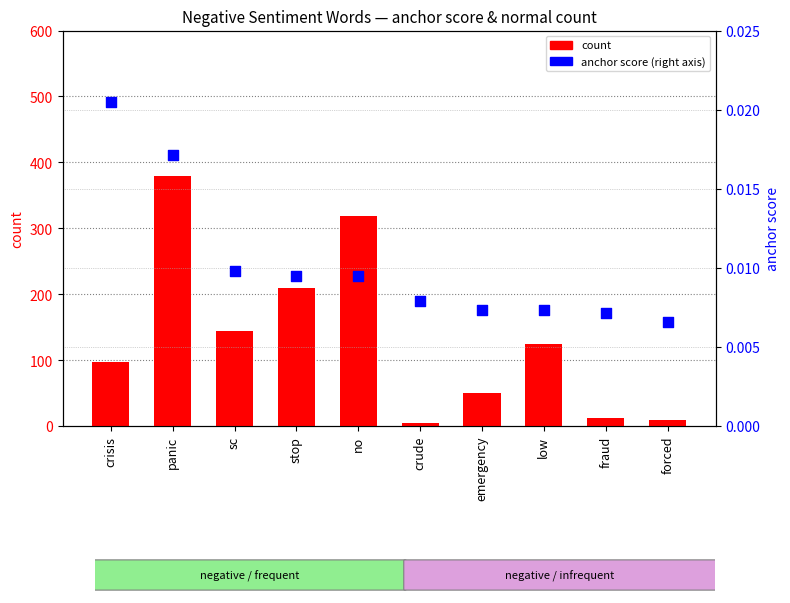

At how many categories does at least one series exceed 111?

5